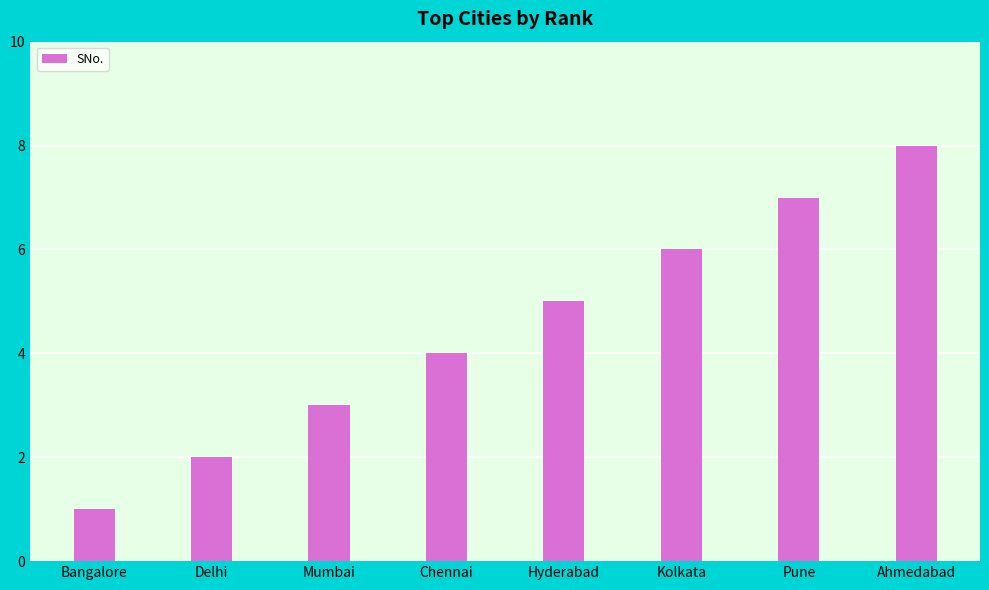

What is the ratio of the value at Delhi to the value at Kolkata?

0.3